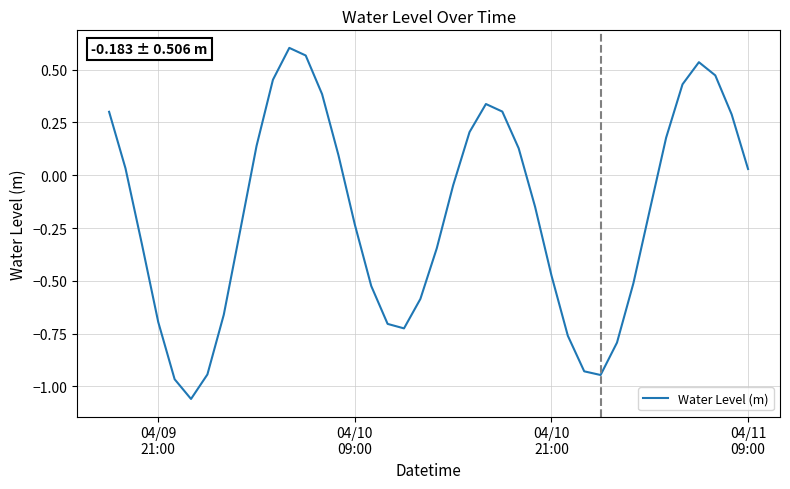

What is the difference between the maximum and minimum values?

1.7